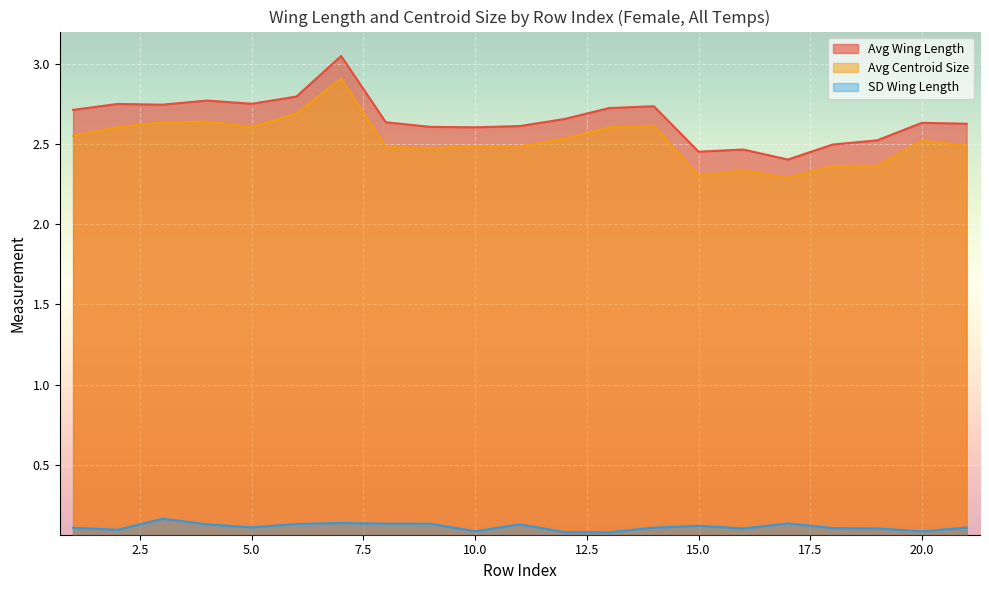

What is the greatest value displayed?

3.1